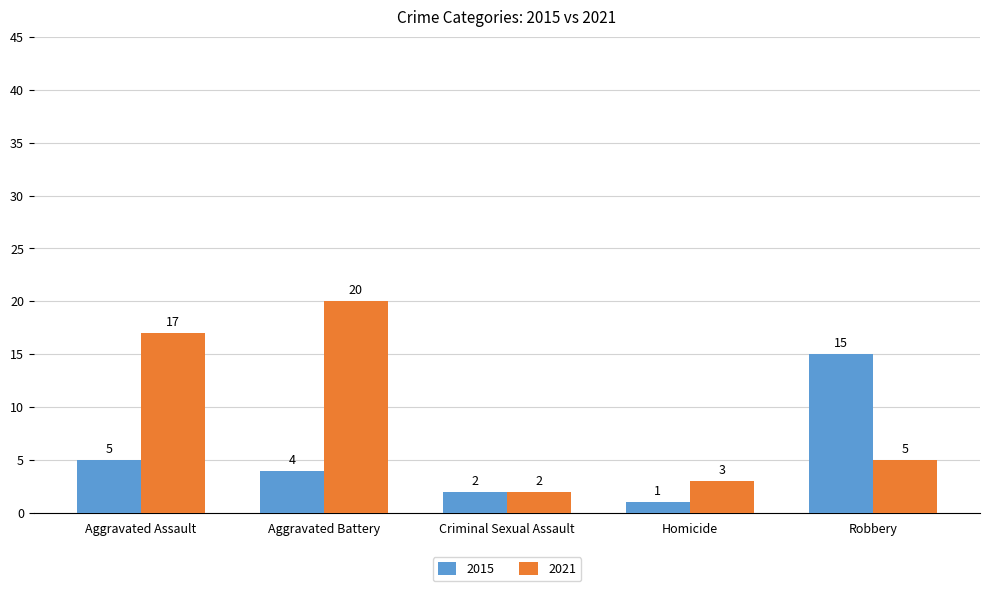

Are the bars grouped side by side (vs. stacked)?

Yes